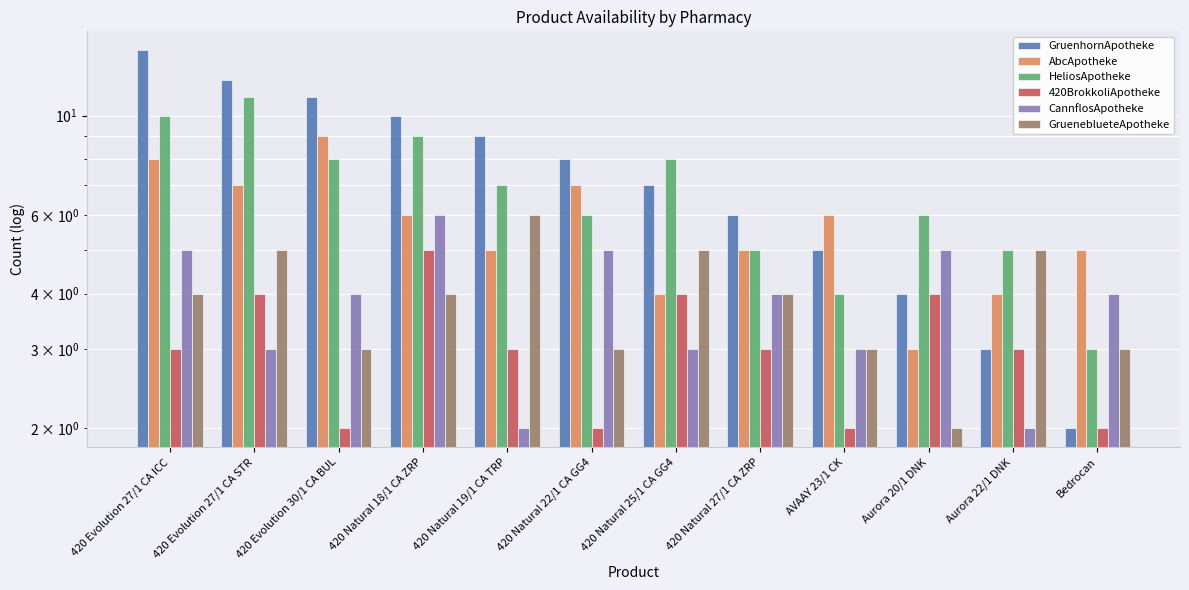

List the labels in order of HeliosApotheke value, largest first.

420 Evolution 27/1 CA STR, 420 Evolution 27/1 CA ICC, 420 Natural 18/1 CA ZRP, 420 Evolution 30/1 CA BUL, 420 Natural 25/1 CA GG4, 420 Natural 19/1 CA TRP, 420 Natural 22/1 CA GG4, Aurora 20/1 DNK, 420 Natural 27/1 CA ZRP, Aurora 22/1 DNK, AVAAY 23/1 CK, Bedrocan